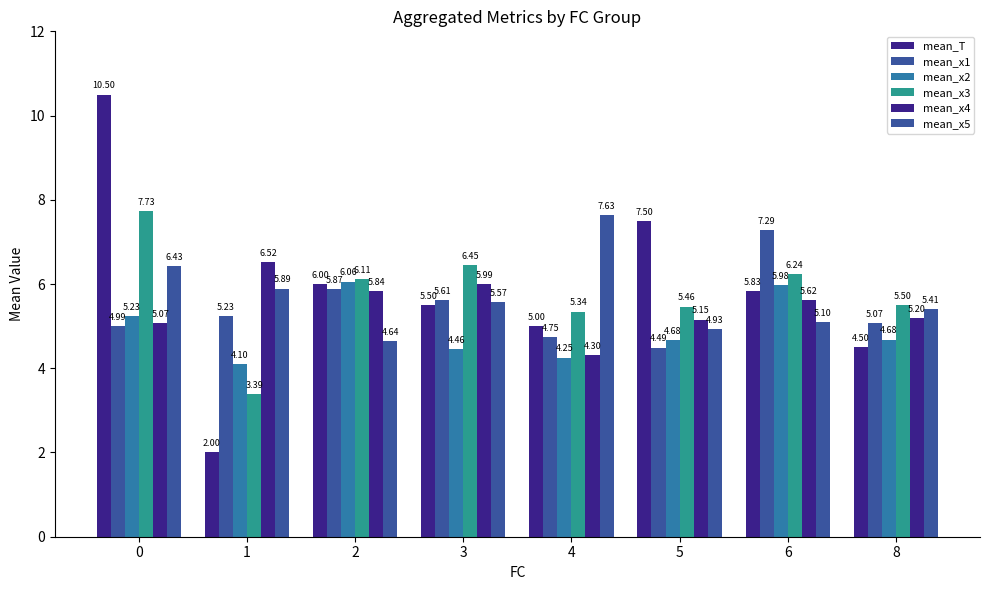

List the series in order of their peak value, highest first.

mean_T, mean_x3, mean_x5, mean_x1, mean_x4, mean_x2